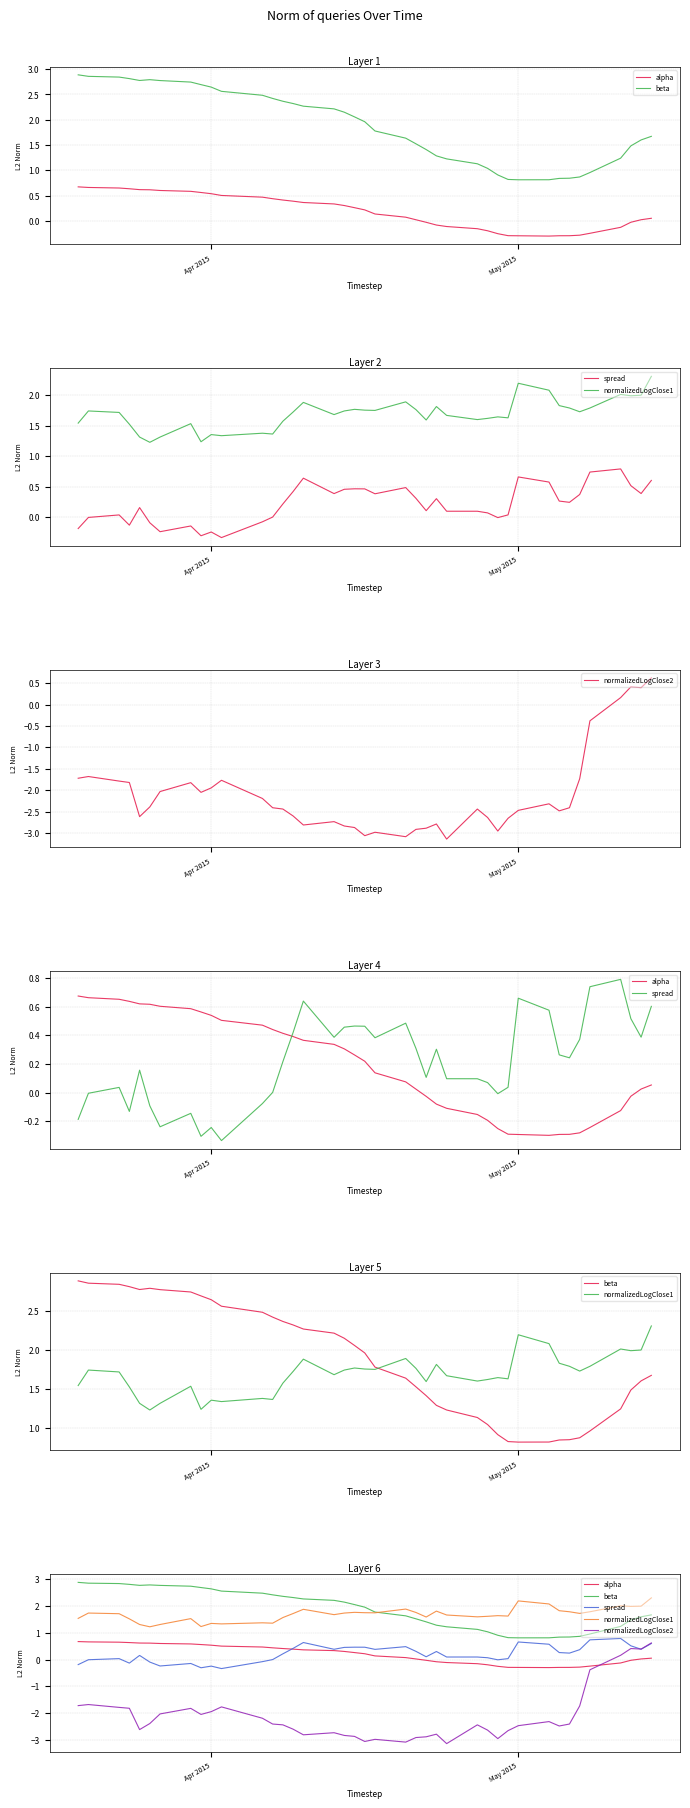

Which series has the largest total across all categories?

beta